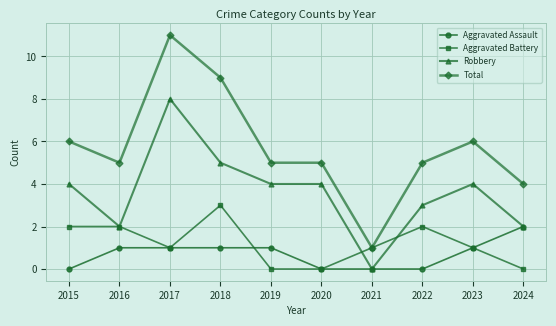

What are all the series names shown in the legend?

Aggravated Assault, Aggravated Battery, Robbery, Total